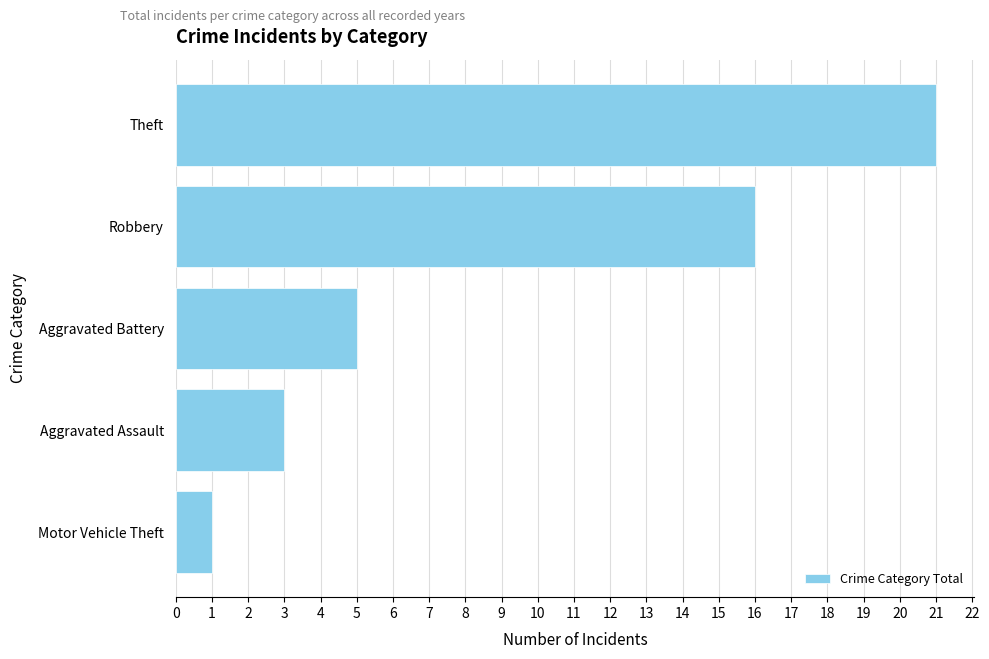

Between Aggravated Battery and Robbery, which is larger?

Robbery